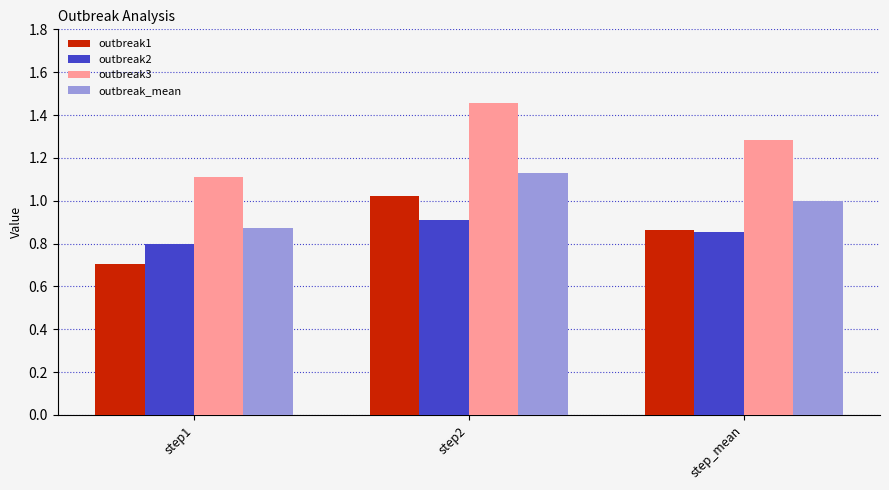

Which label corresponds to the smallest value in the chart?

step1